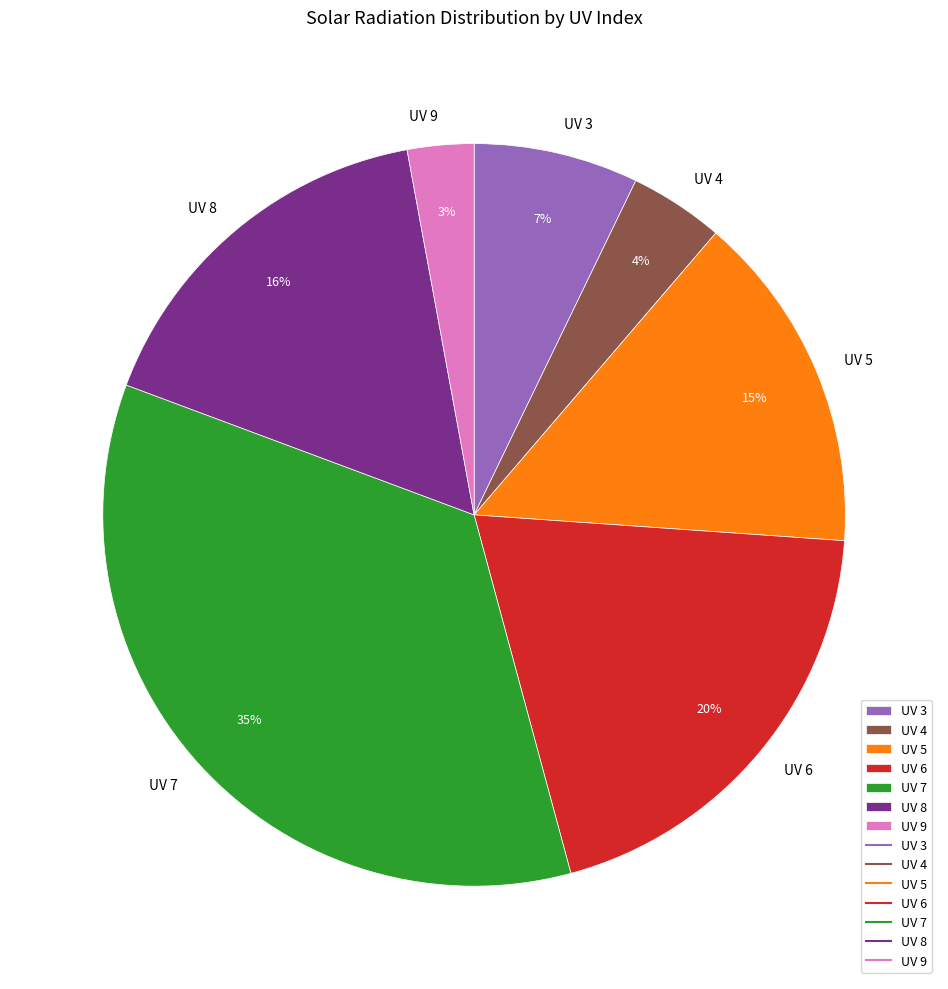

To the nearest percent, what percentage of the pie is UV 7?

35%